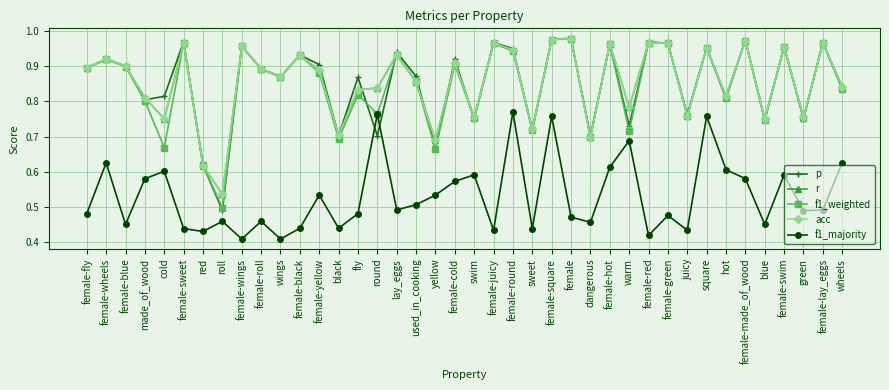

Reading left to right, extract all data points from this chart.

p: 0.9	0.9	0.9	0.8	0.8	1.0	0.6	0.5	1.0	0.9	0.9	0.9	0.9	0.7	0.9	0.7	0.9	0.9	0.7	0.9	0.8	1.0	1.0	0.7	1.0	1.0	0.7	1.0	0.7	1.0	1.0	0.8	1.0	0.8	1.0	0.7	1.0	0.8	1.0	0.8
r: 0.9	0.9	0.9	0.8	0.8	1.0	0.6	0.5	1.0	0.9	0.9	0.9	0.9	0.7	0.8	0.8	0.9	0.9	0.7	0.9	0.8	1.0	0.9	0.7	1.0	1.0	0.7	1.0	0.8	1.0	1.0	0.8	1.0	0.8	1.0	0.8	1.0	0.8	1.0	0.8
f1_weighted: 0.9	0.9	0.9	0.8	0.7	1.0	0.6	0.5	1.0	0.9	0.9	0.9	0.9	0.7	0.8	0.8	0.9	0.9	0.7	0.9	0.8	1.0	0.9	0.7	1.0	1.0	0.7	1.0	0.7	1.0	1.0	0.8	1.0	0.8	1.0	0.7	1.0	0.8	1.0	0.8
acc: 0.9	0.9	0.9	0.8	0.8	1.0	0.6	0.5	1.0	0.9	0.9	0.9	0.9	0.7	0.8	0.8	0.9	0.9	0.7	0.9	0.8	1.0	0.9	0.7	1.0	1.0	0.7	1.0	0.8	1.0	1.0	0.8	1.0	0.8	1.0	0.8	1.0	0.8	1.0	0.8
f1_majority: 0.5	0.6	0.4	0.6	0.6	0.4	0.4	0.5	0.4	0.5	0.4	0.4	0.5	0.4	0.5	0.8	0.5	0.5	0.5	0.6	0.6	0.4	0.8	0.4	0.8	0.5	0.5	0.6	0.7	0.4	0.5	0.4	0.8	0.6	0.6	0.4	0.6	0.5	0.5	0.6